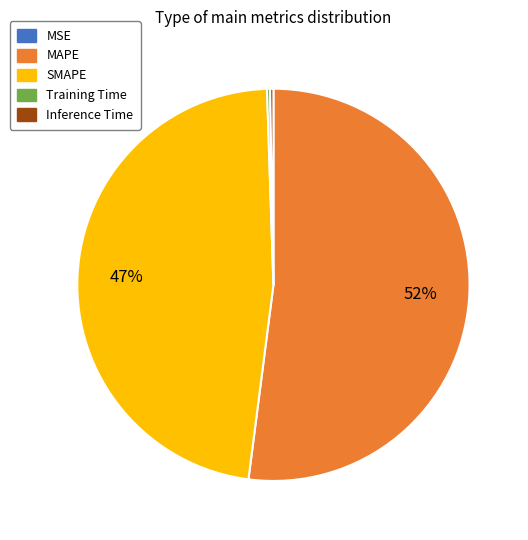

To the nearest percent, what is the average slice percentage?

20%